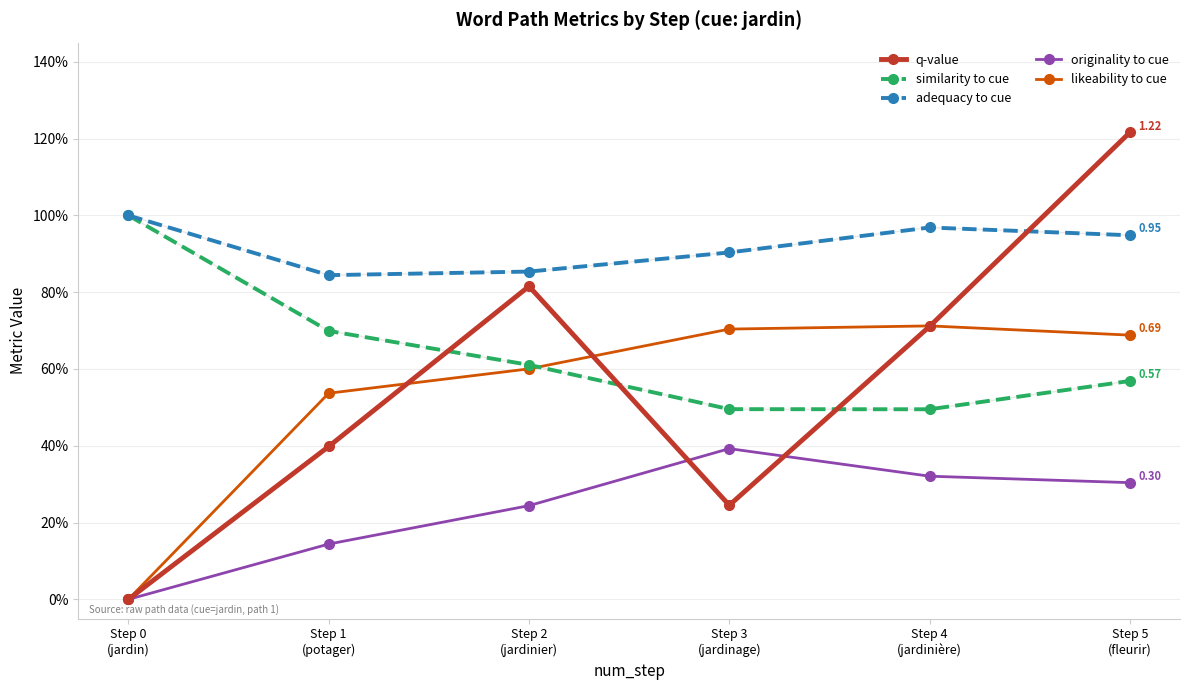

What is the value of the originality to cue point at the 6th from the left?

0.3